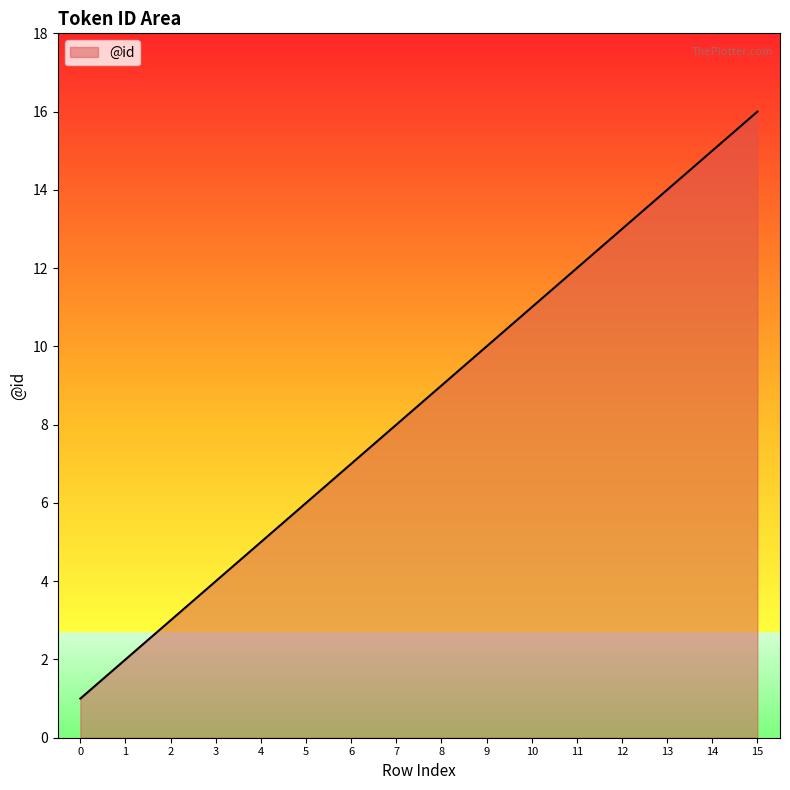

What is the sum of the values at 4 and 9?

15